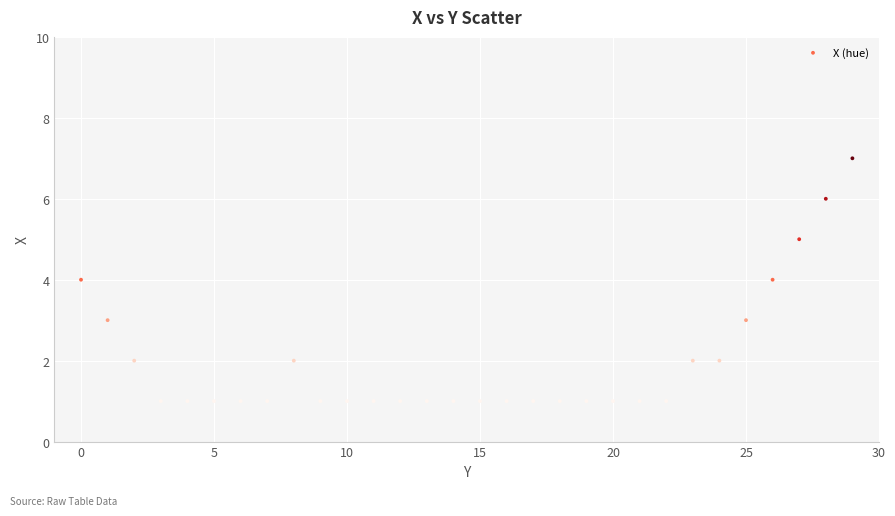

What is the range of Y values (max minus min)?

6